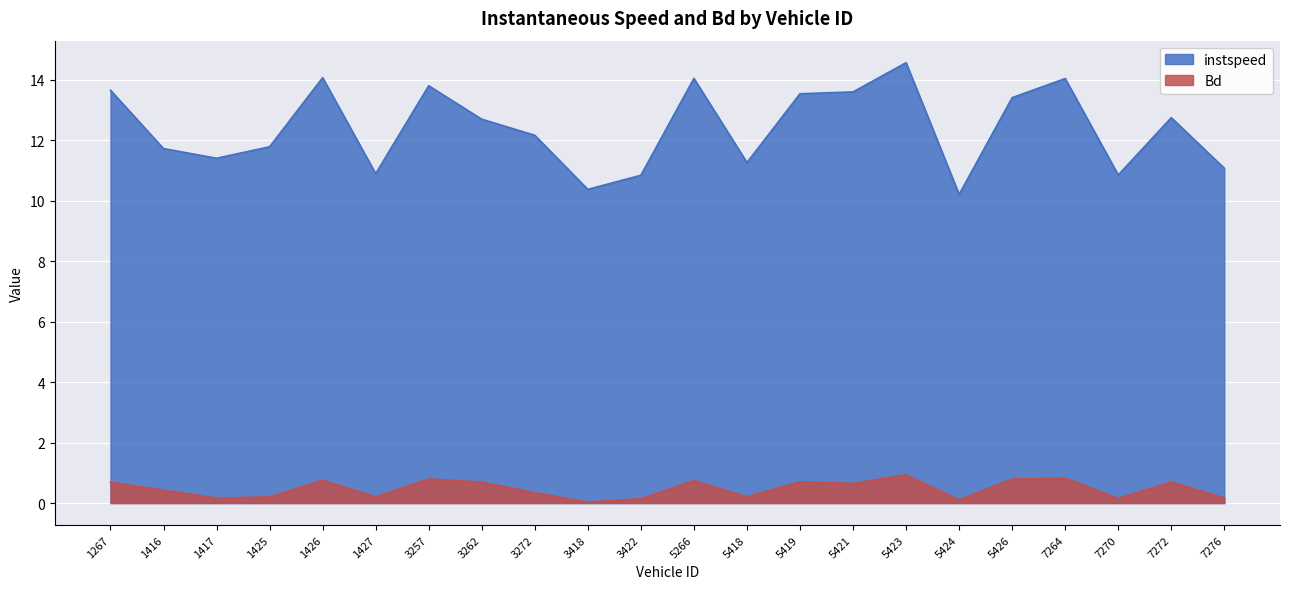

At how many categories does at least one series exceed 5?

22